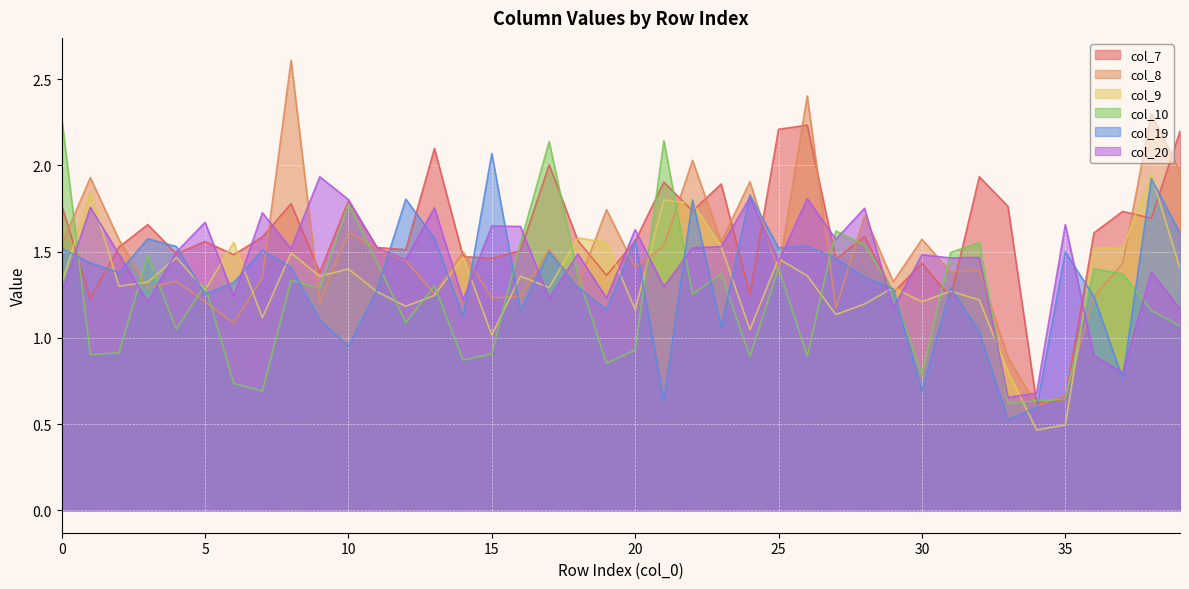

What is the sum of all col_9 values?

53.0